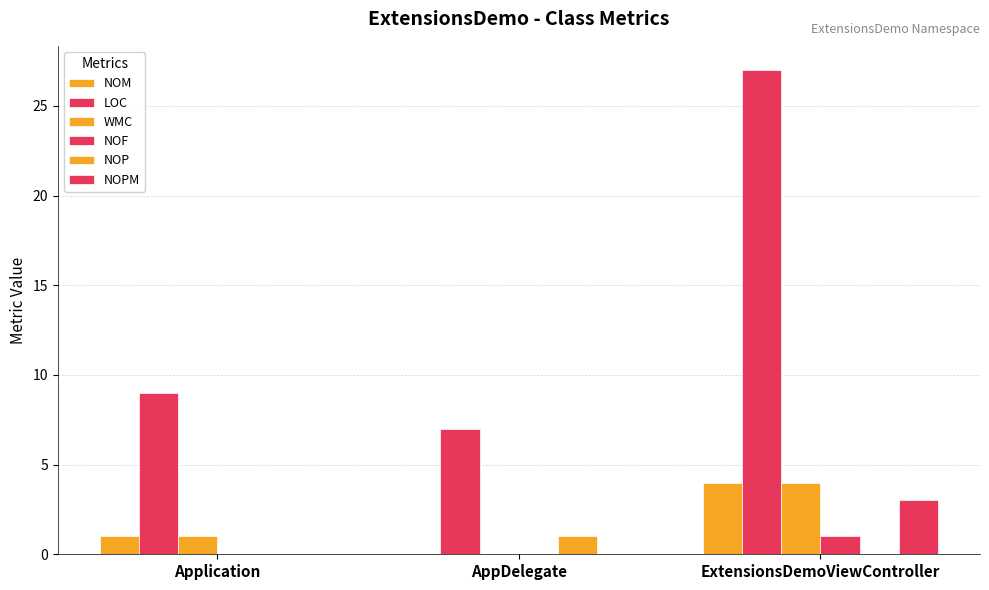

Which has a higher value, ExtensionsDemoViewController or Application?

ExtensionsDemoViewController